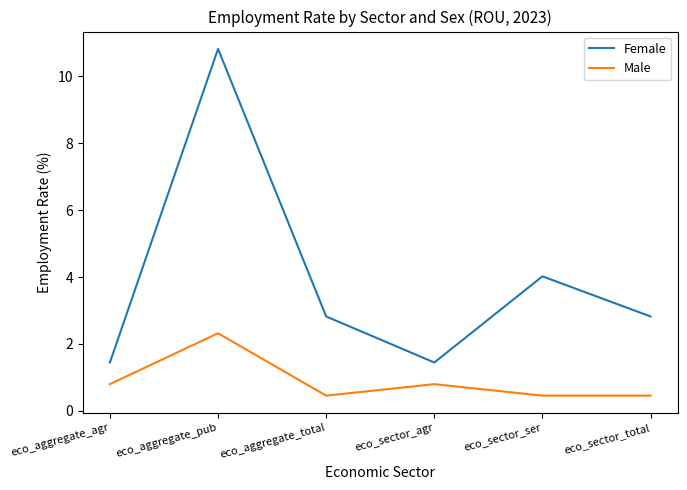

What is the total value across all series at eco_sector_ser?

4.5